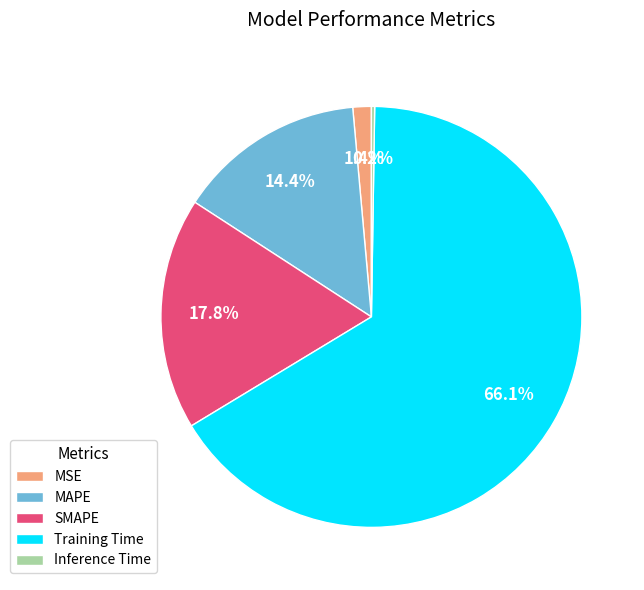

Which slice is the largest?

Training Time